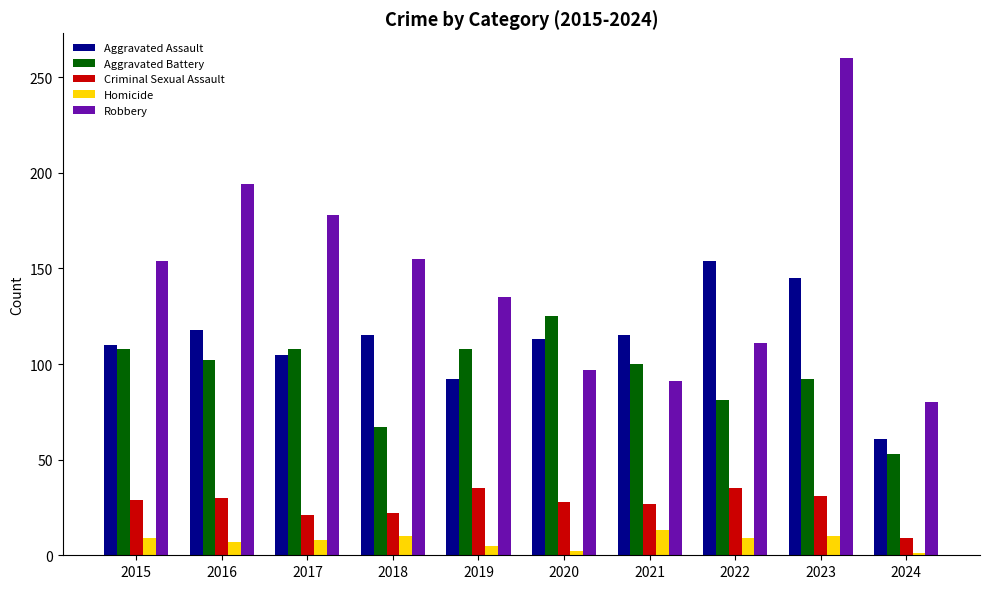

Which series has the widest spread of values?

Robbery